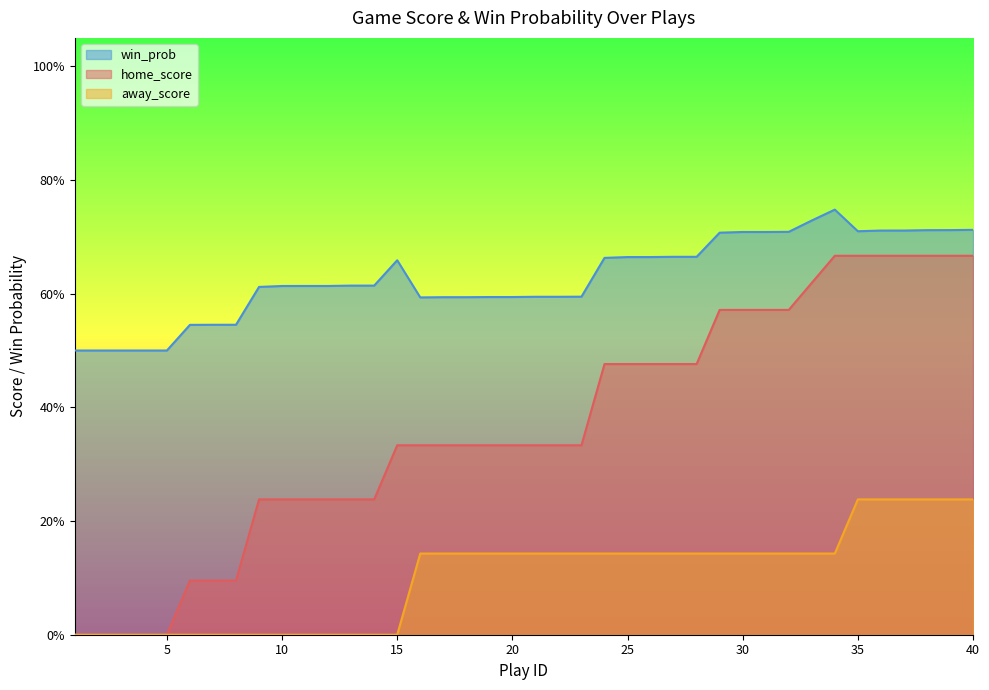

True or false: away_score and win_prob intersect in this chart.

False